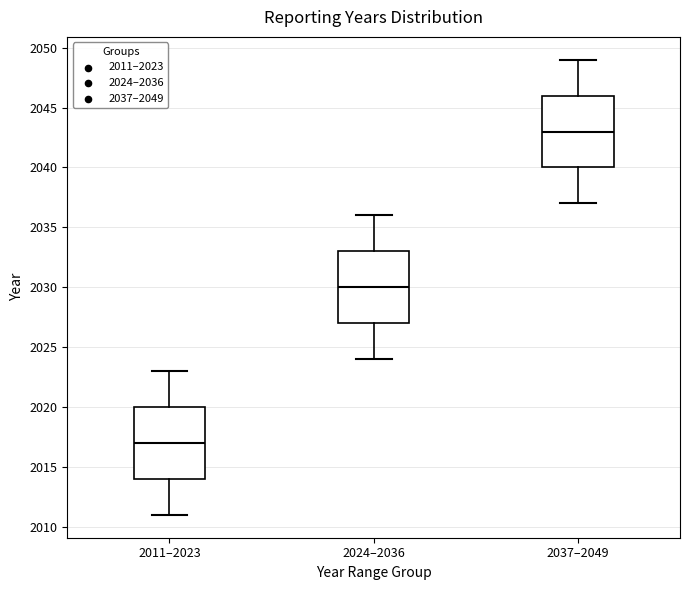

Which box's median line is the highest?

2037–2049